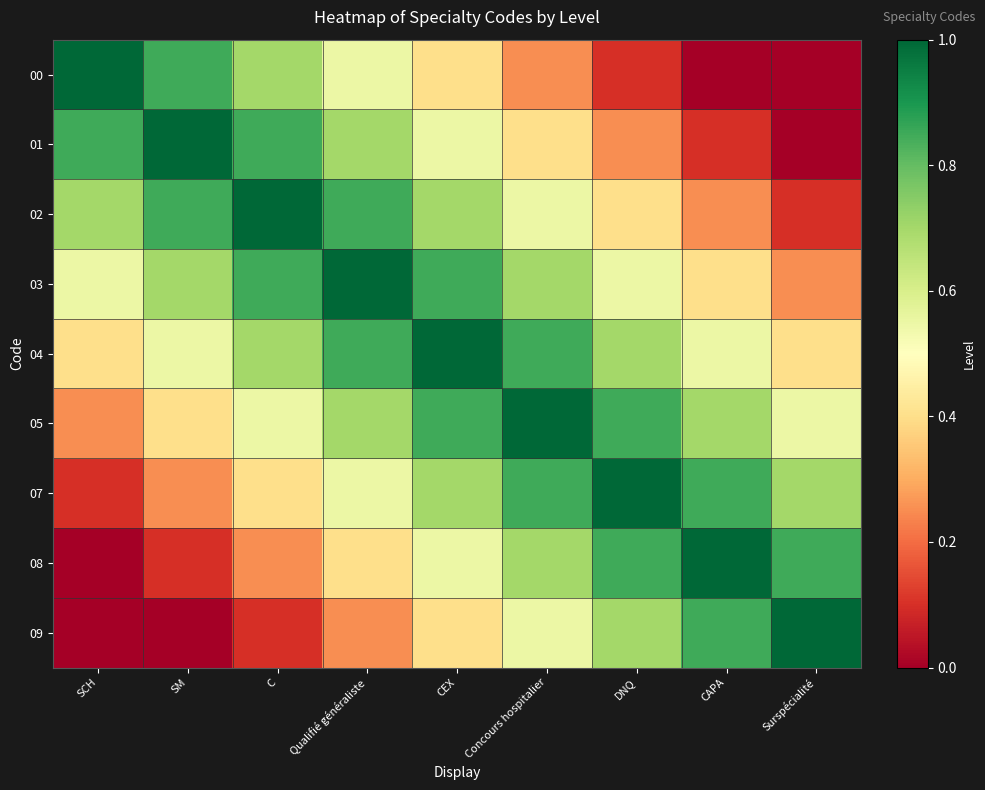

Which series has the widest spread of values?

00